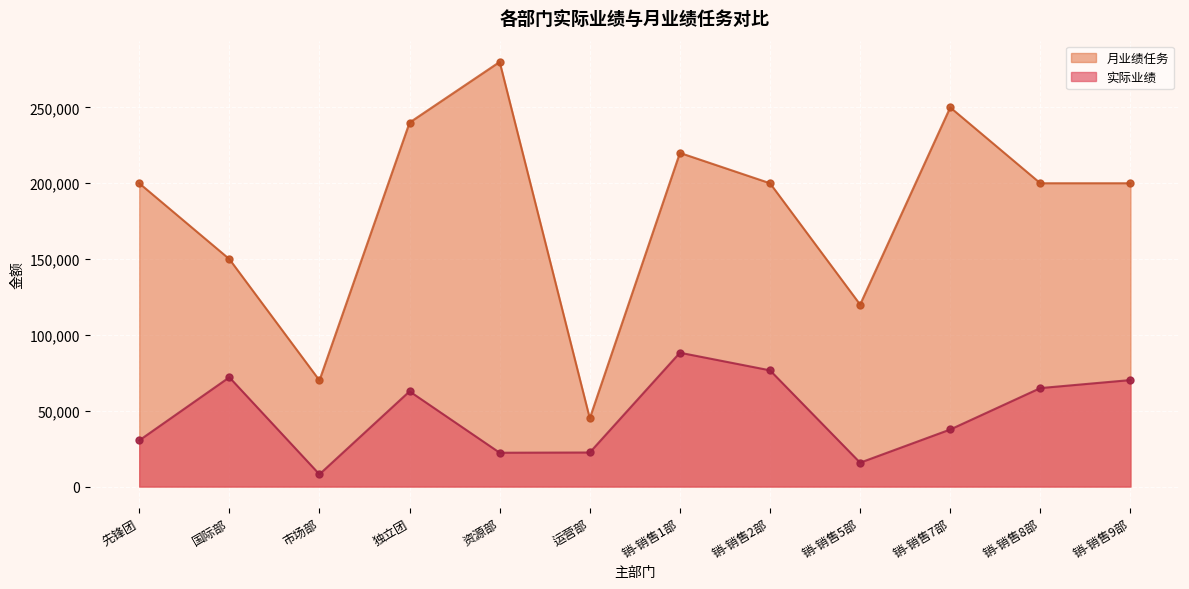

True or false: 实际业绩 and 月业绩任务 cross at least once.

False